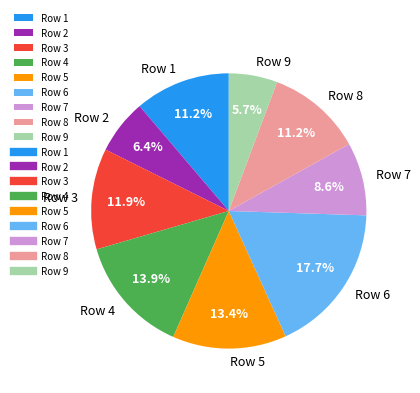

Which slice is the largest?

Row 6